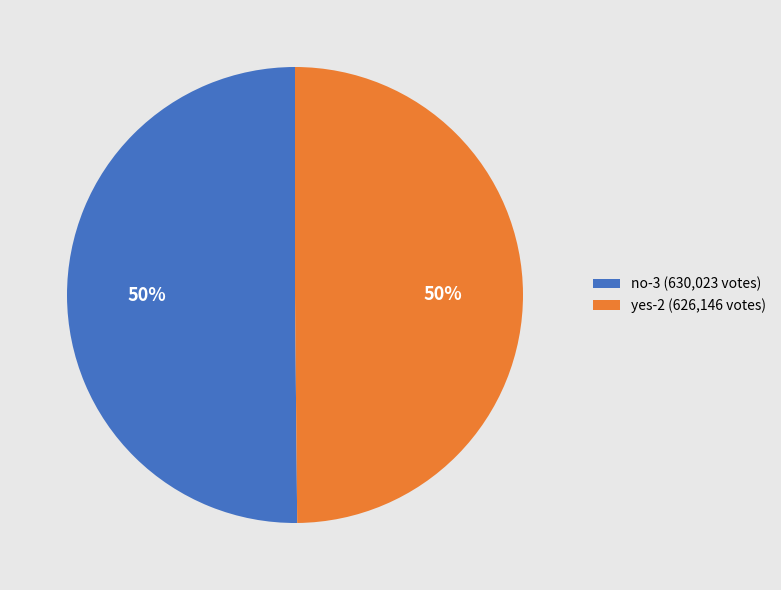

Approximately how many times larger is the value at no-3 (630,023 votes) compared to yes-2 (626,146 votes)?

1.0